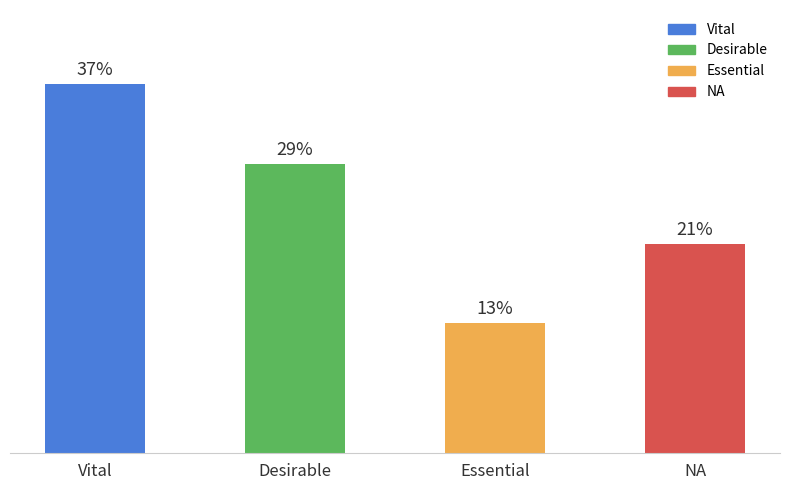

Which has a higher value, Vital or Essential?

Vital